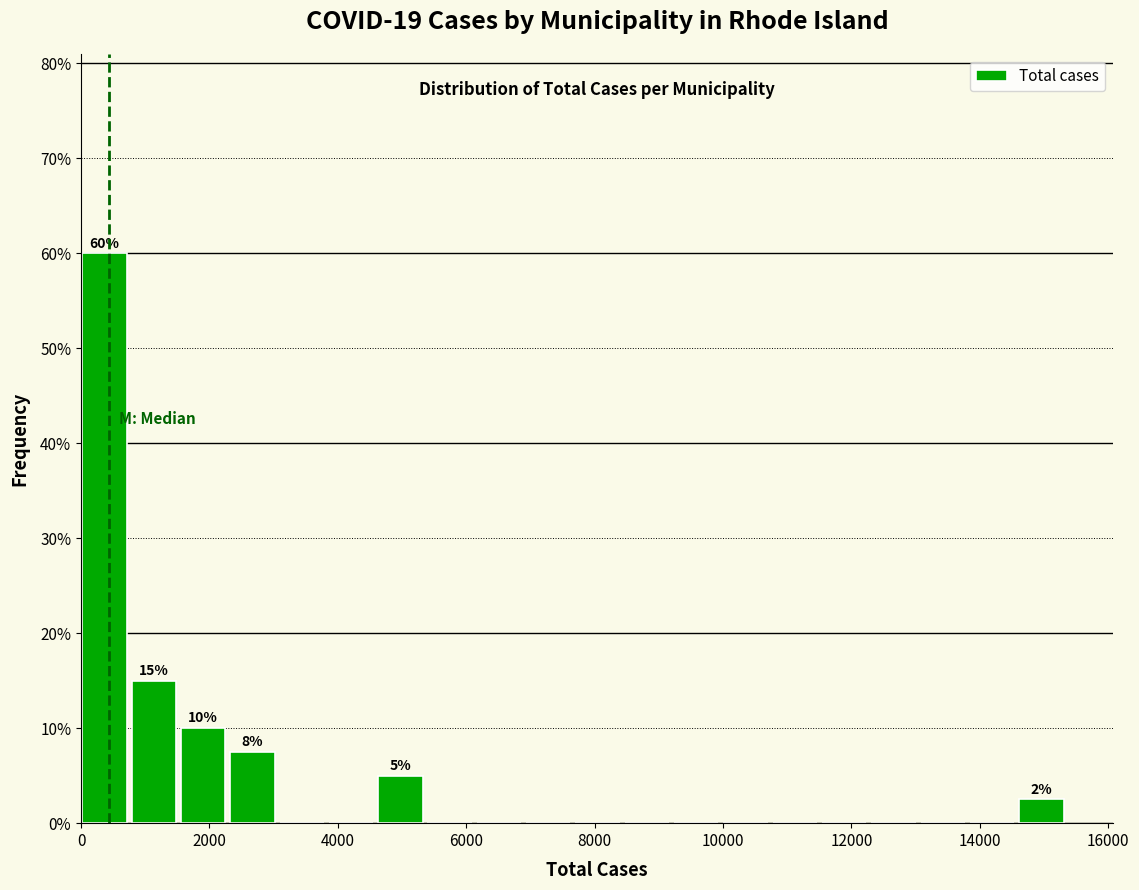

Read against the x-axis, roughly where is the centre of the tallest bar?

400